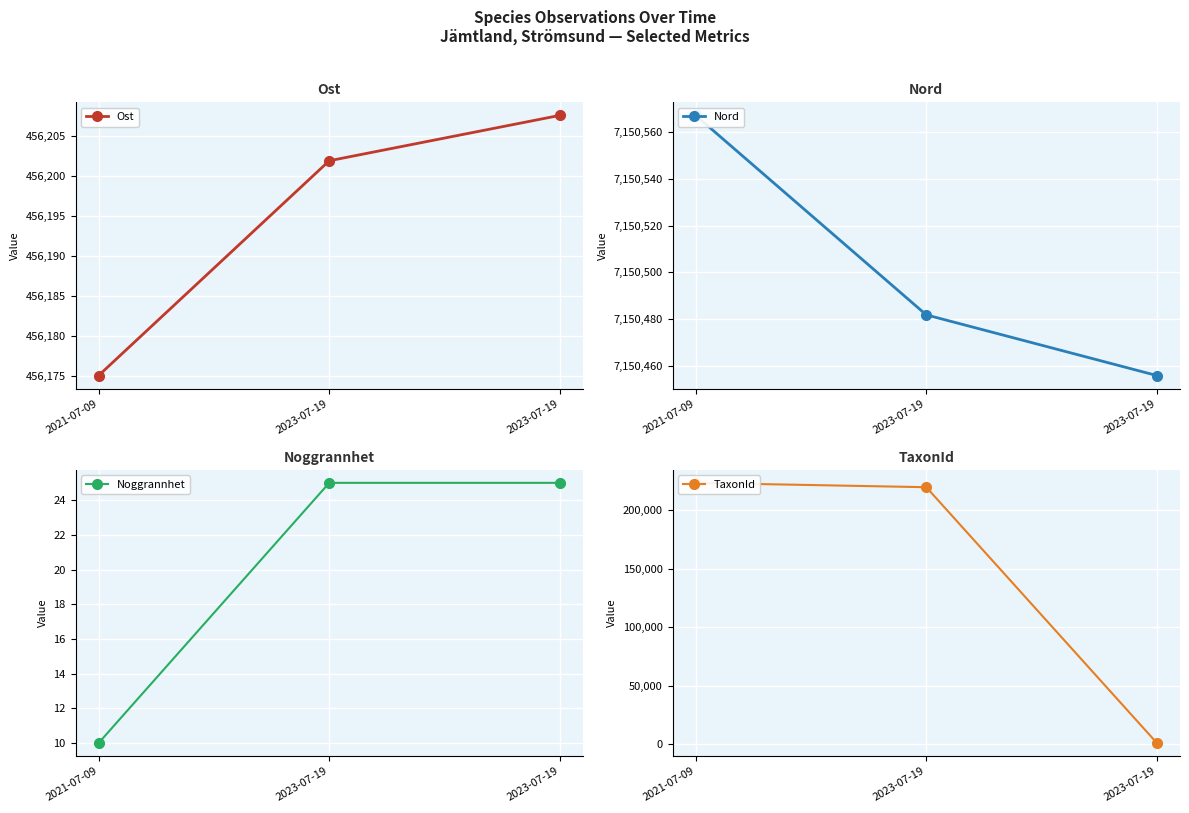

Which category has the highest value across all series?

2021-07-09